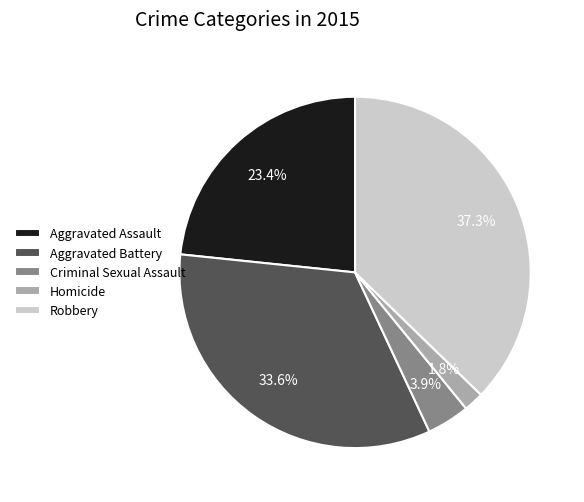

What percentage do Robbery and Criminal Sexual Assault together represent?

41.2%